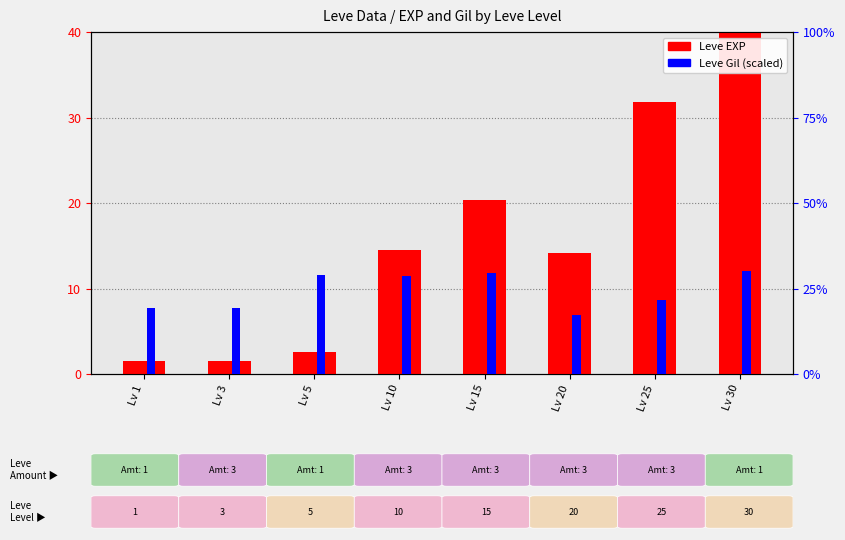

Does the chart contain any negative values?

No